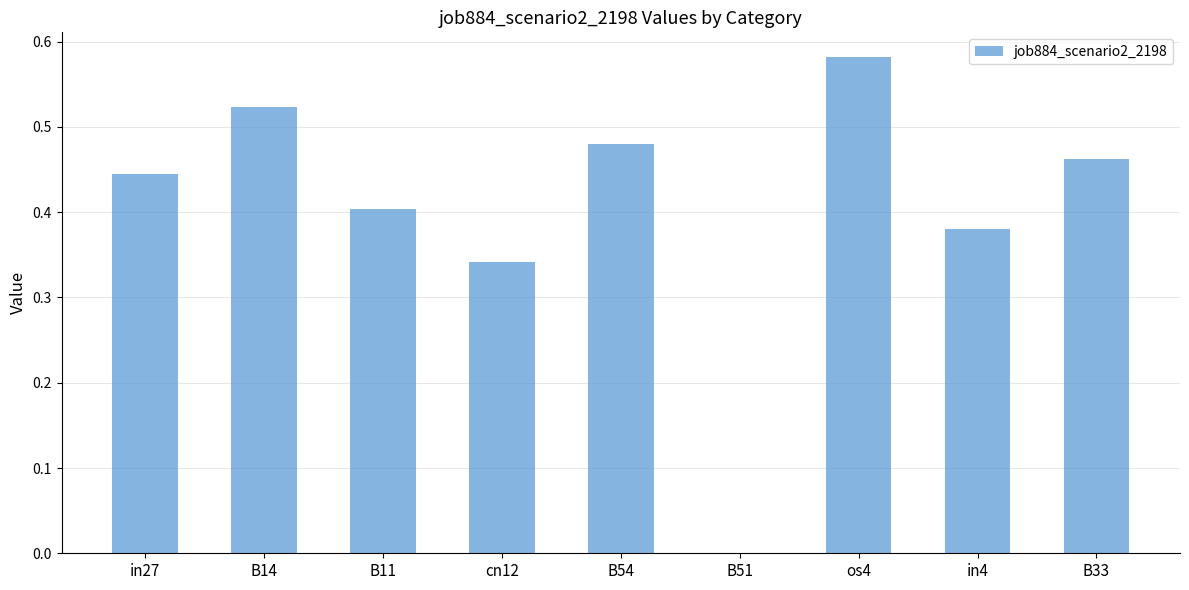

What is the sum of the values at B11 and cn12?

0.7